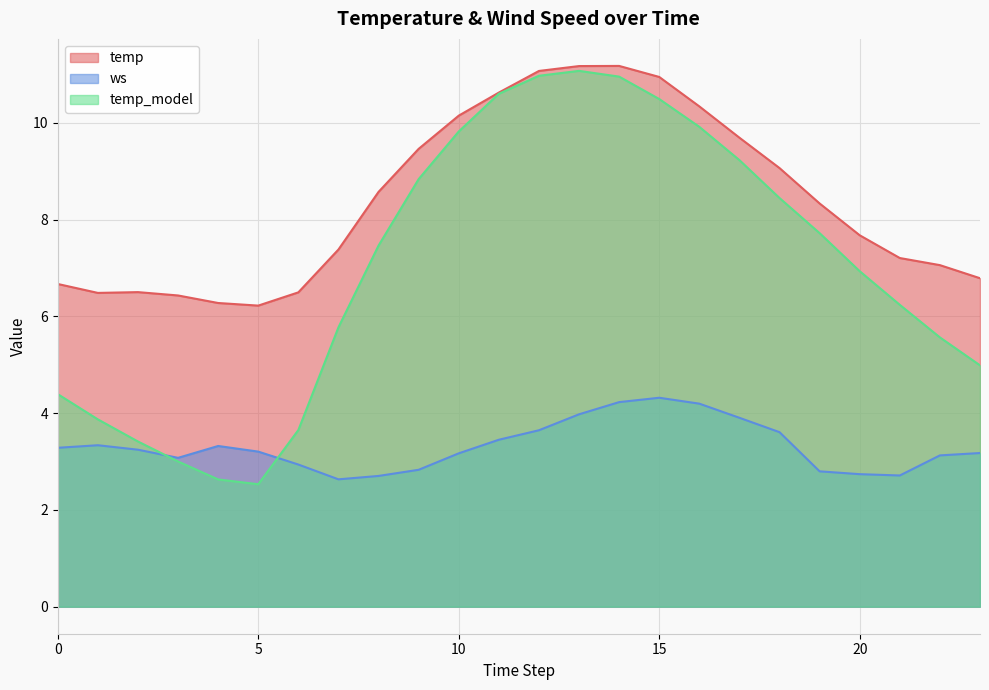

The ws series shows 0.7 at 21. True or false?

False